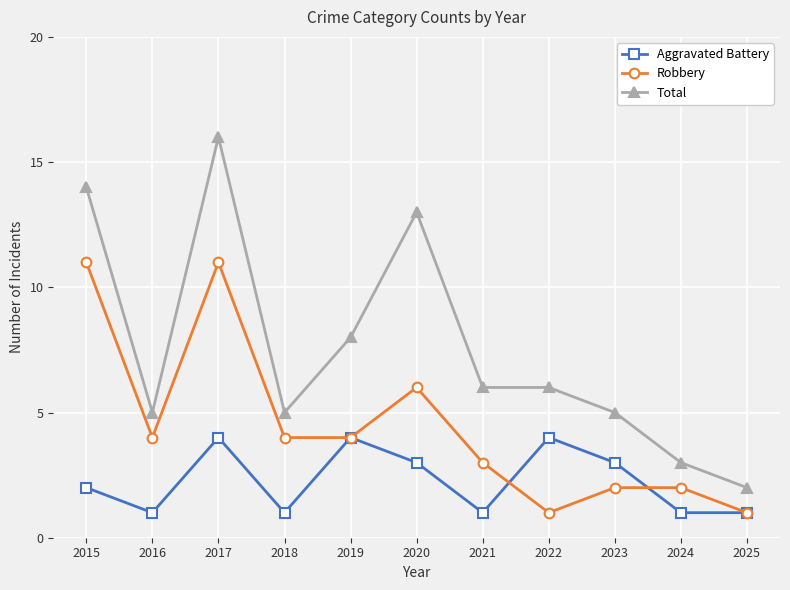

Reading left to right, what are all the values shown in this chart?

Aggravated Battery: 2015=2	2016=1	2017=4	2018=1	2019=4	2020=3	2021=1	2022=4	2023=3	2024=1	2025=1
Robbery: 2015=11	2016=4	2017=11	2018=4	2019=4	2020=6	2021=3	2022=1	2023=2	2024=2	2025=1
Total: 2015=14	2016=5	2017=16	2018=5	2019=8	2020=13	2021=6	2022=6	2023=5	2024=3	2025=2